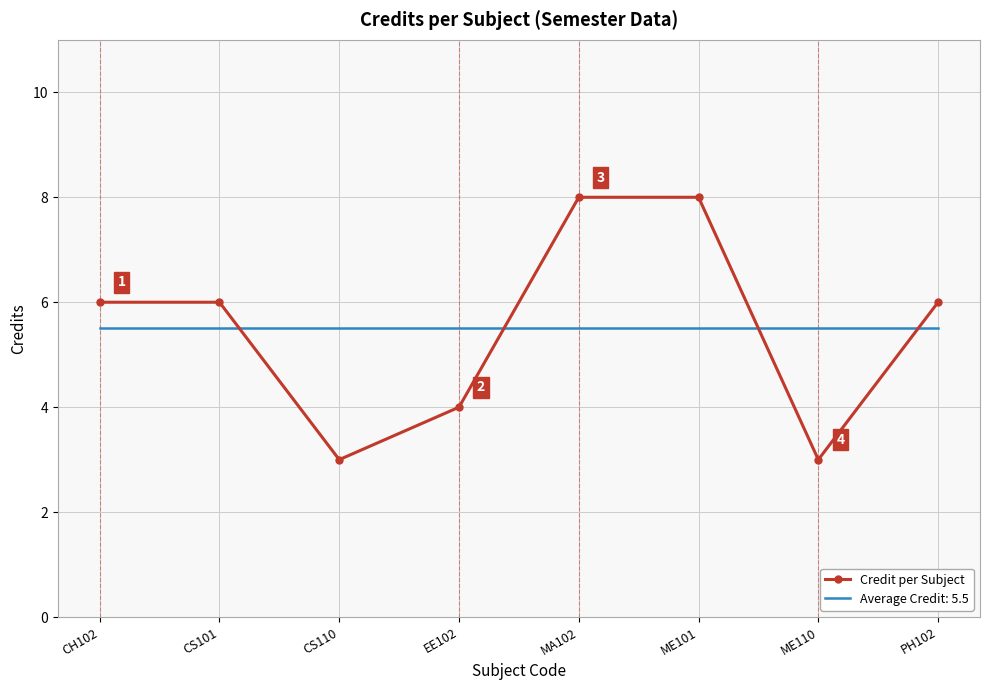

What position from the left is ME110?

7